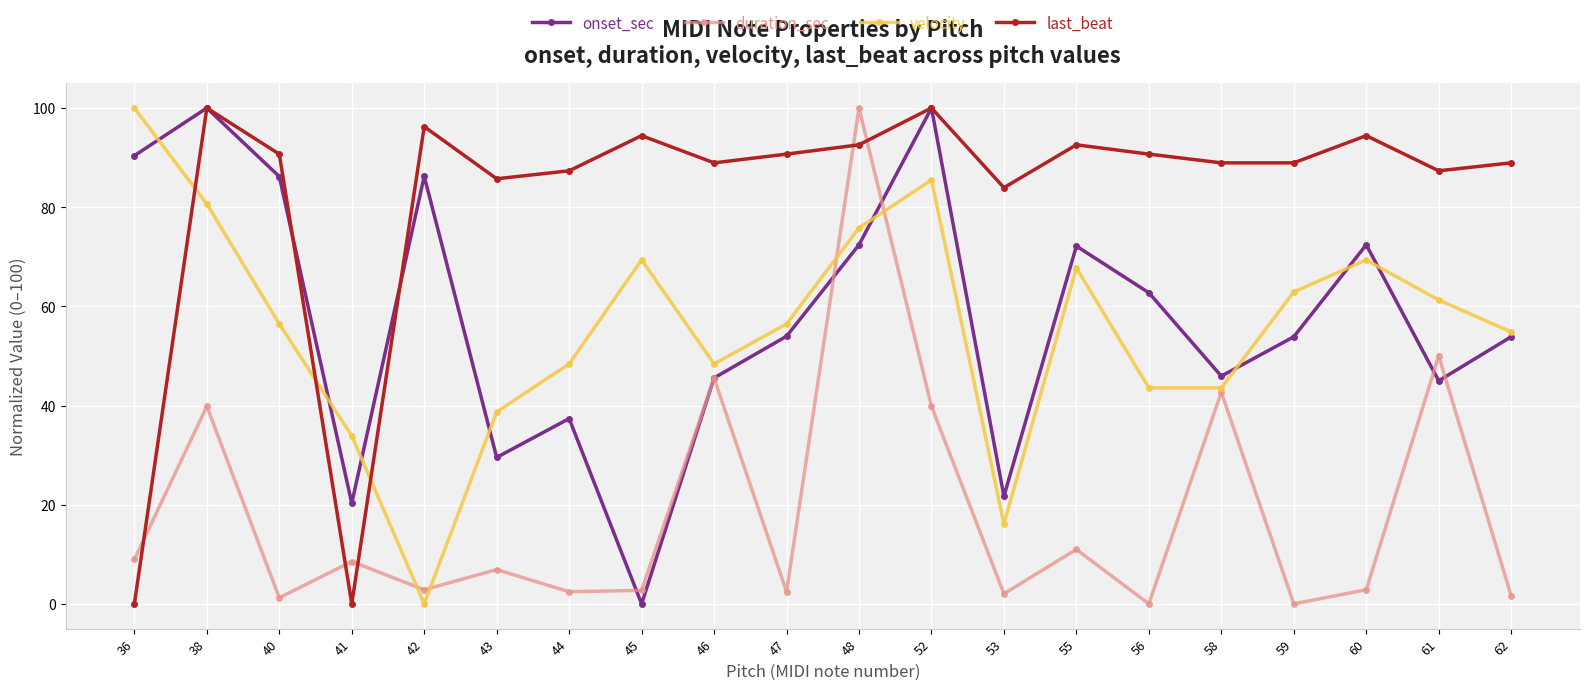

Where is duration_sec nearest to the value 50?

61